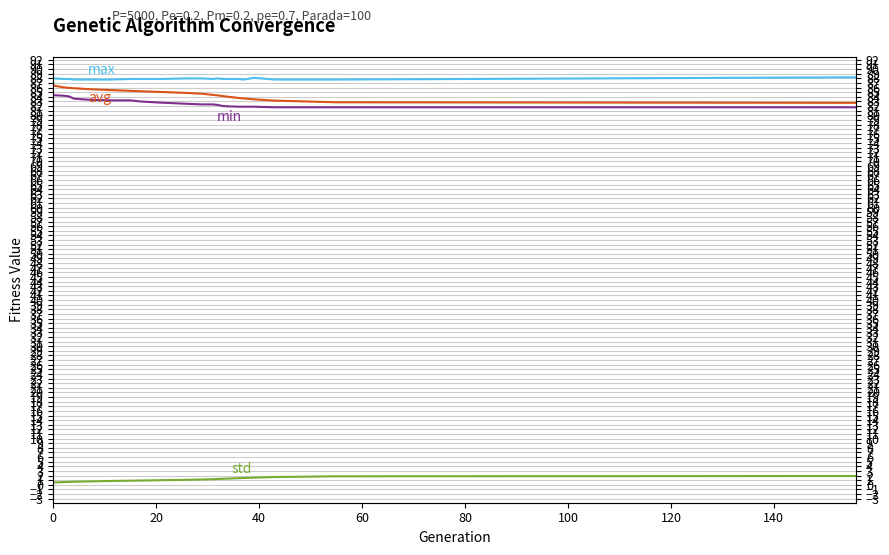

True or false: max and avg cross at least once.

False